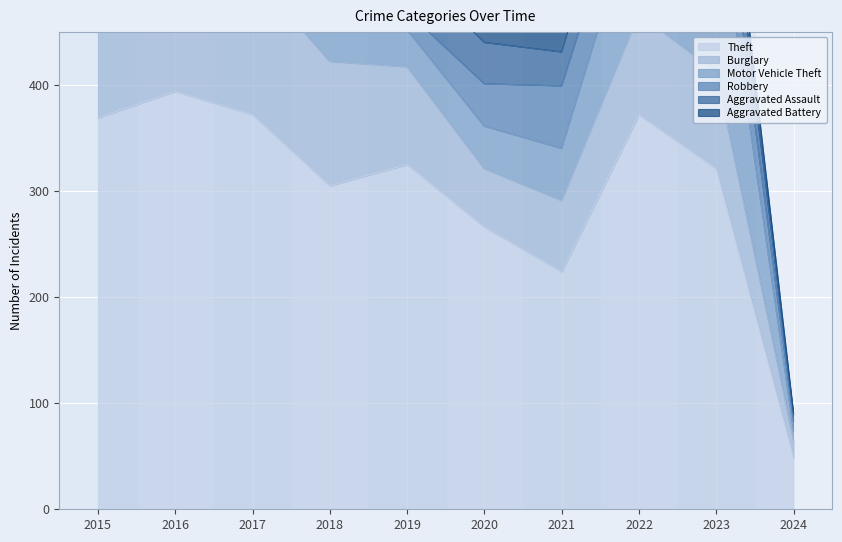

Where do Robbery and Motor Vehicle Theft first cross each other?

2015 and 2016